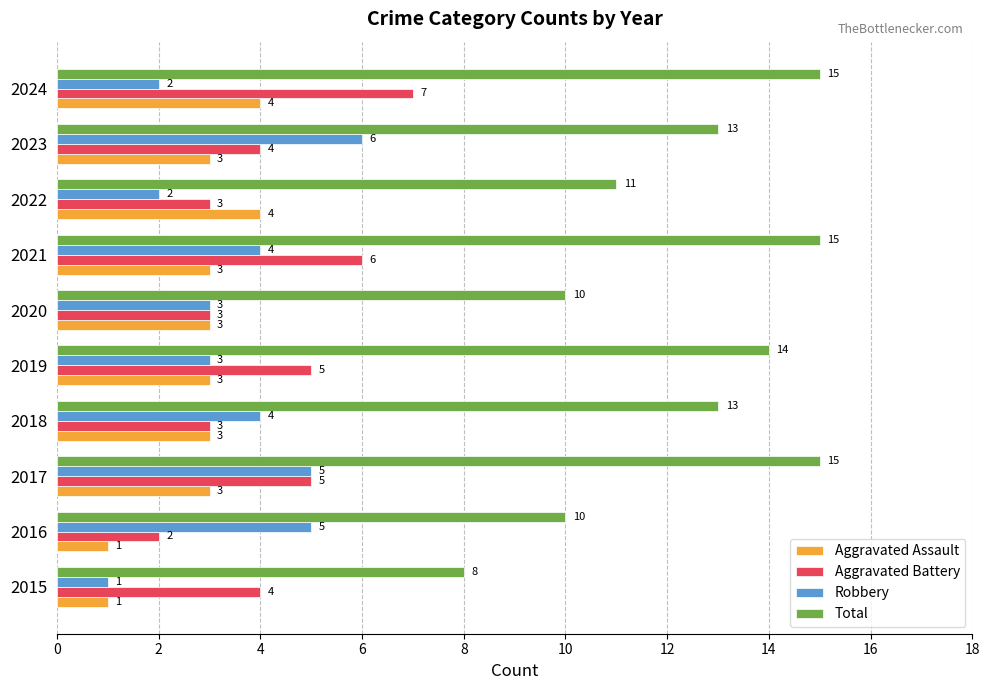

What is the difference between the maximum and minimum values in the Aggravated Battery series?

5